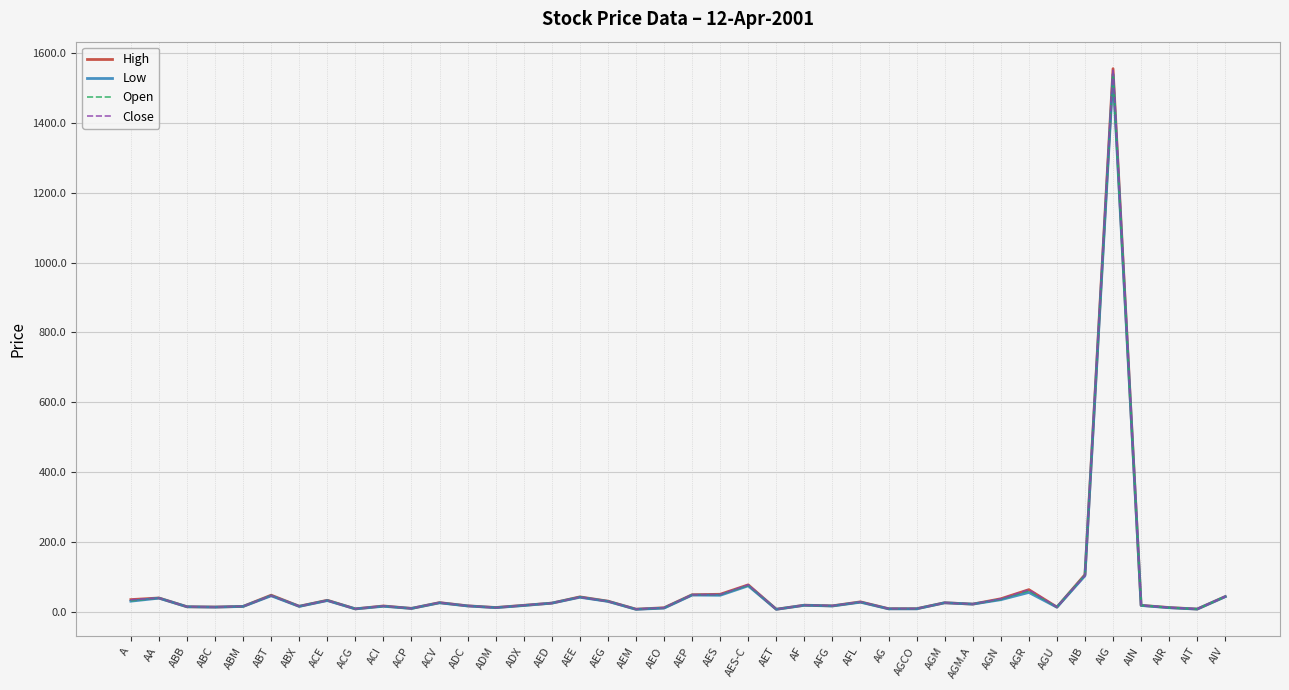

What is the maximum value for Open?

1540.0